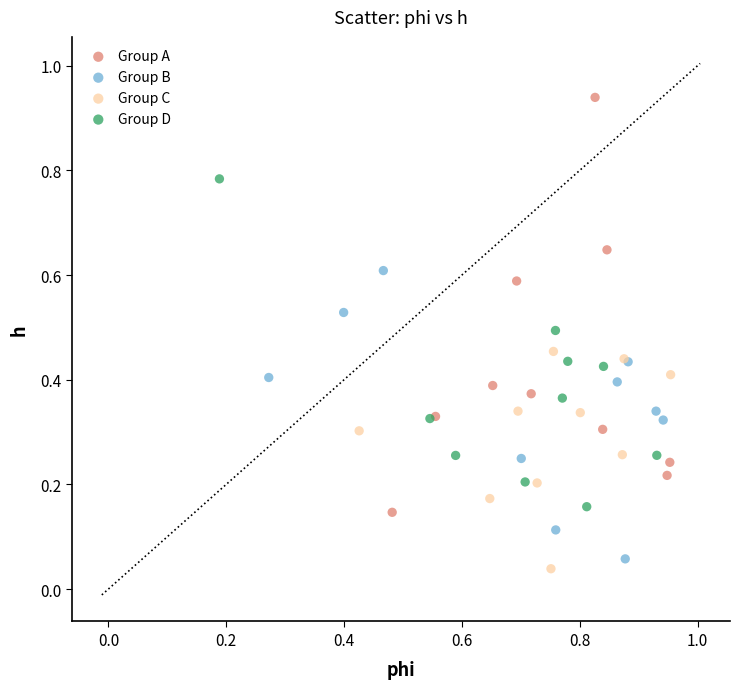

Which series contains the highest Y value?

Group A